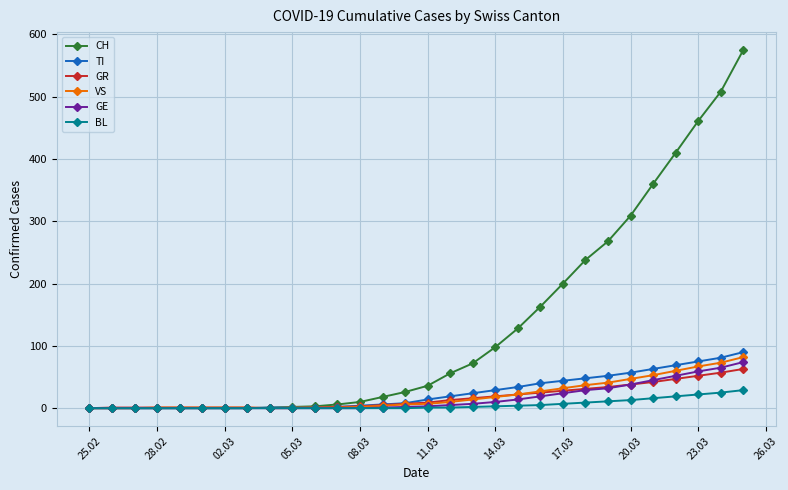

What is the maximum value for TI?

90